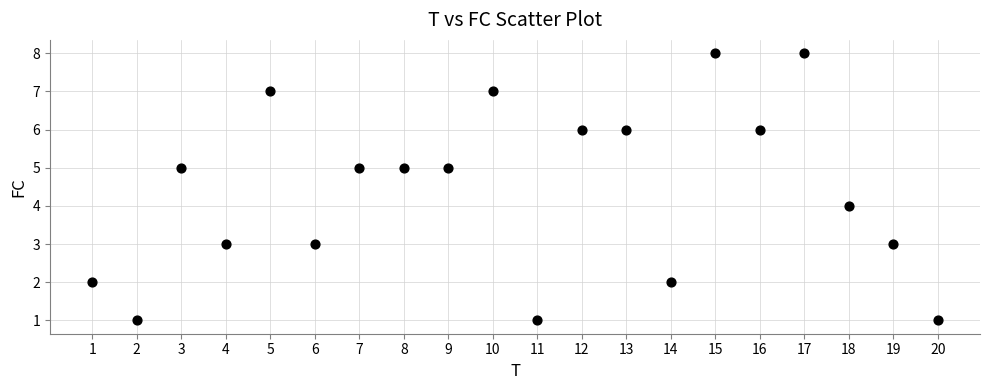

What is the range of Y values (max minus min)?

7